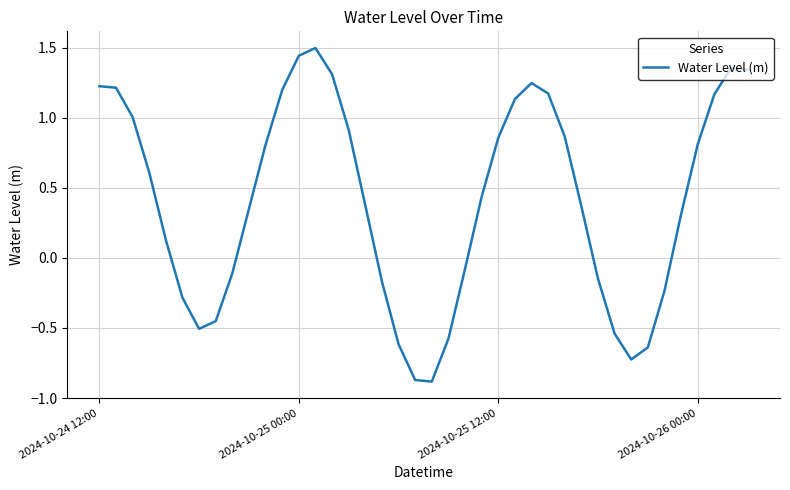

What is the greatest value displayed?

1.5